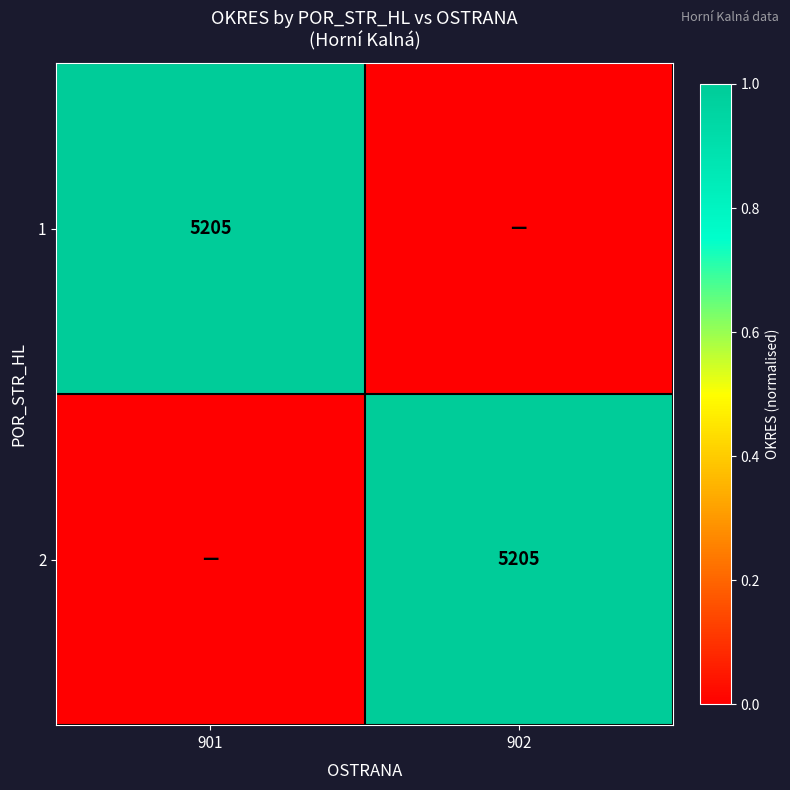

Is it true that 1 equals 7564 at 901?

False